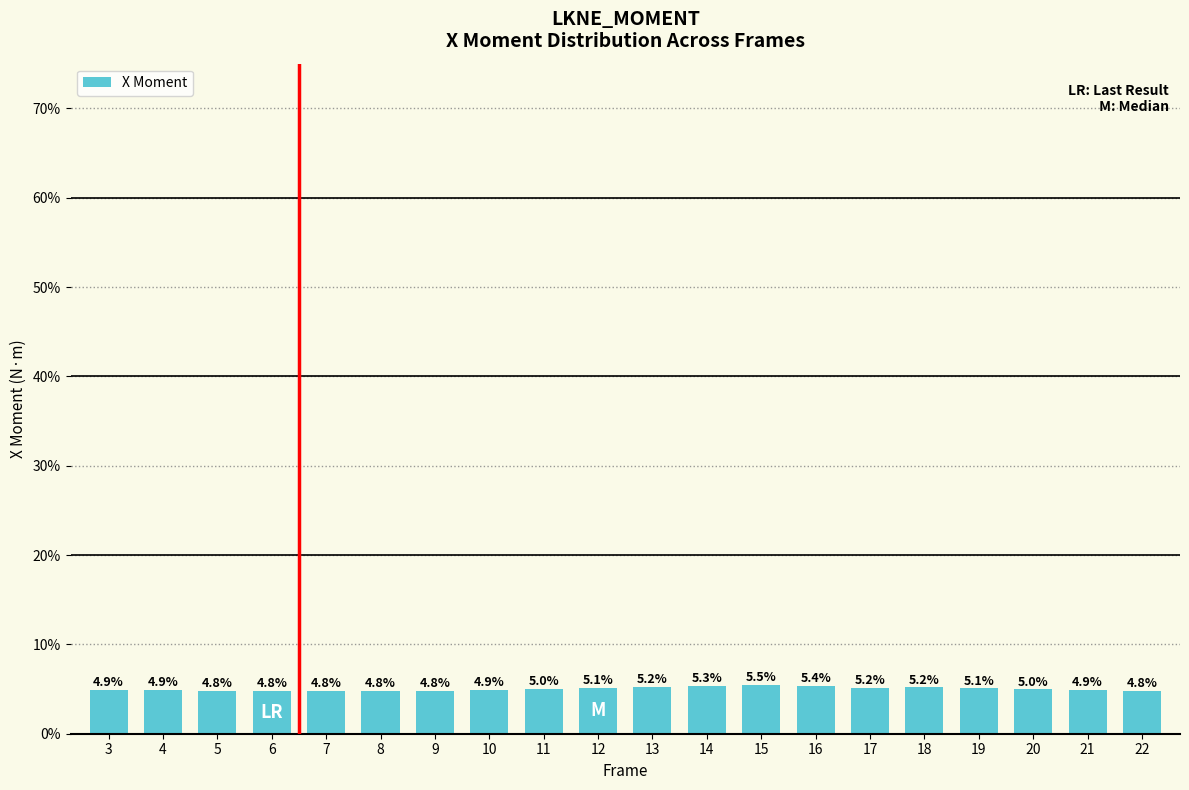

Reading left to right, what are all the values shown in this chart?

4.9	4.9	4.8	4.8	4.8	4.8	4.8	4.9	5.0	5.1	5.2	5.3	5.5	5.4	5.2	5.2	5.1	5.0	4.9	4.8